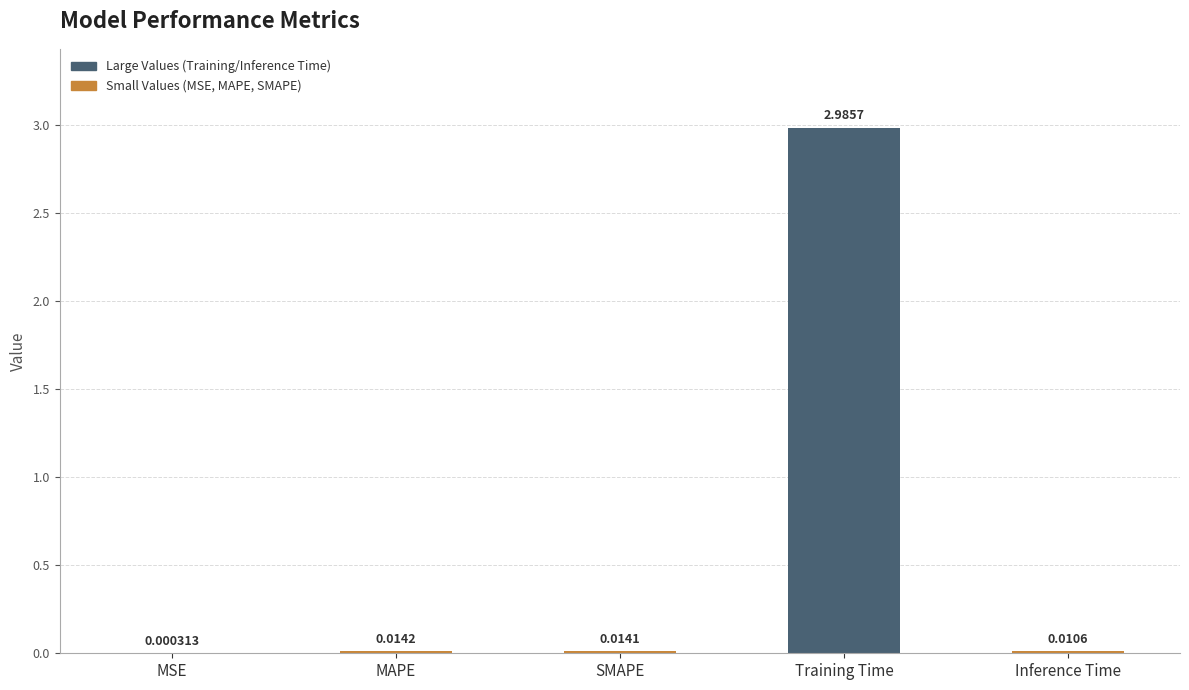

At which label is the value closest to 1?

MAPE